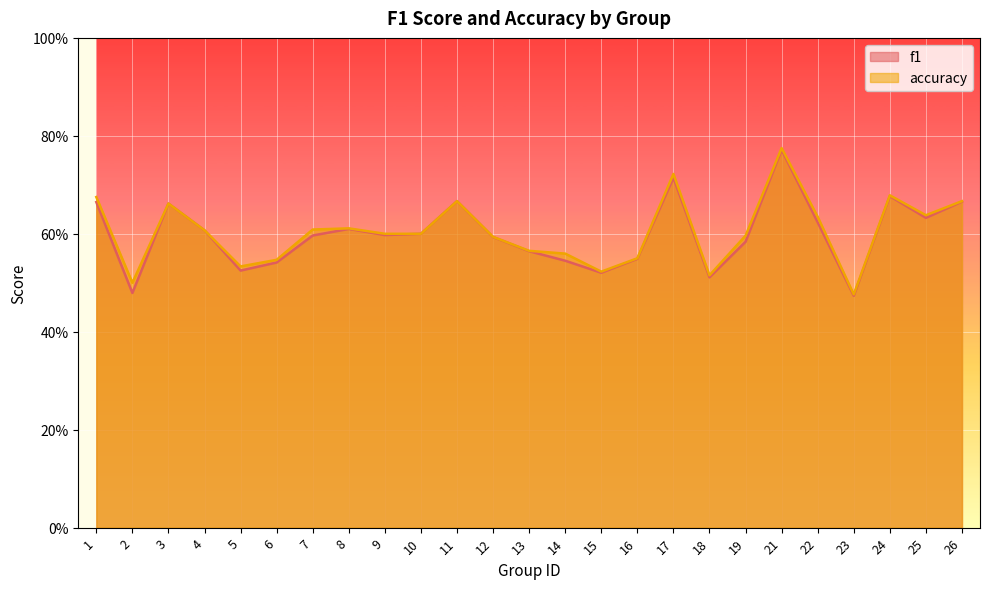

What is the difference between the maximum and minimum values in the accuracy series?

0.3